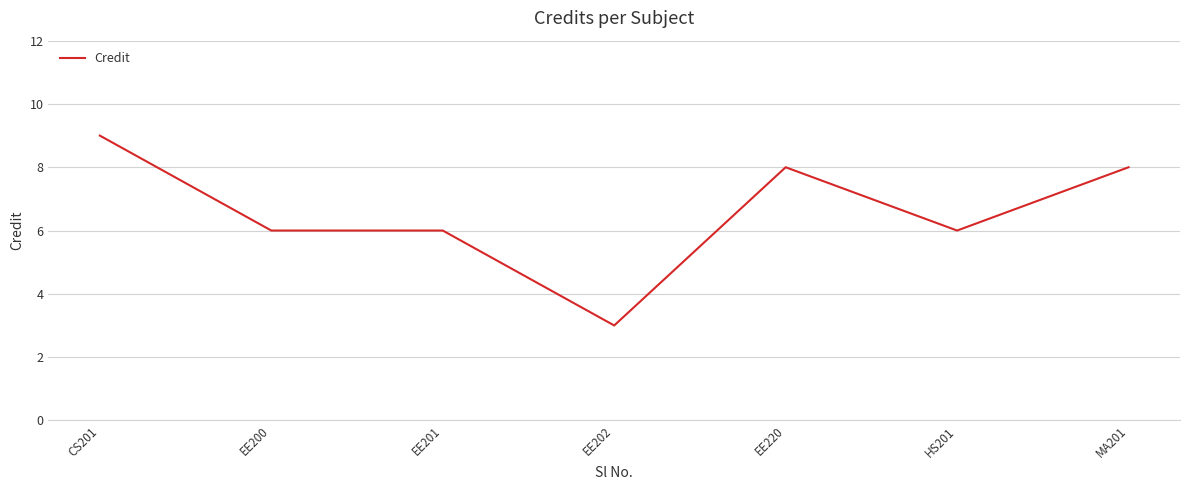

True or false: the data shows 13 at EE220.

False